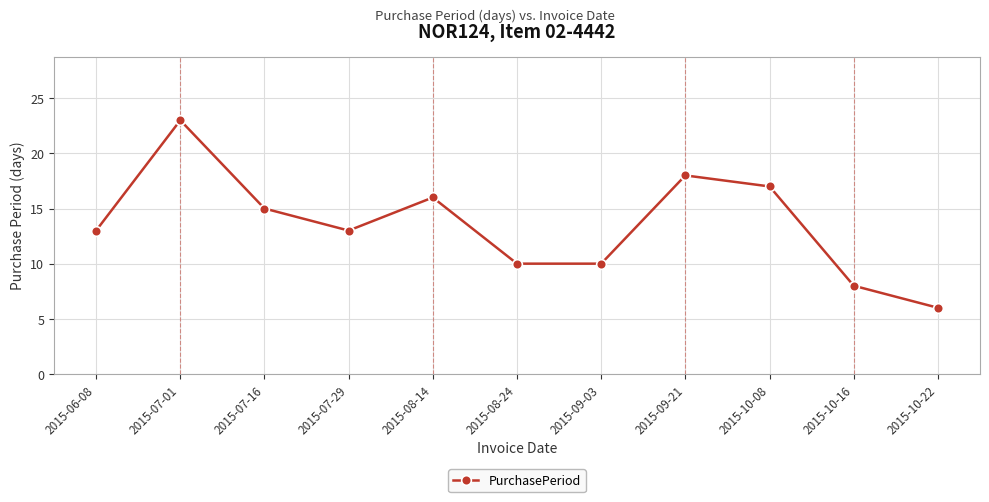

What is the ratio of the value at 2015-10-16 to the value at 2015-08-14?

0.5